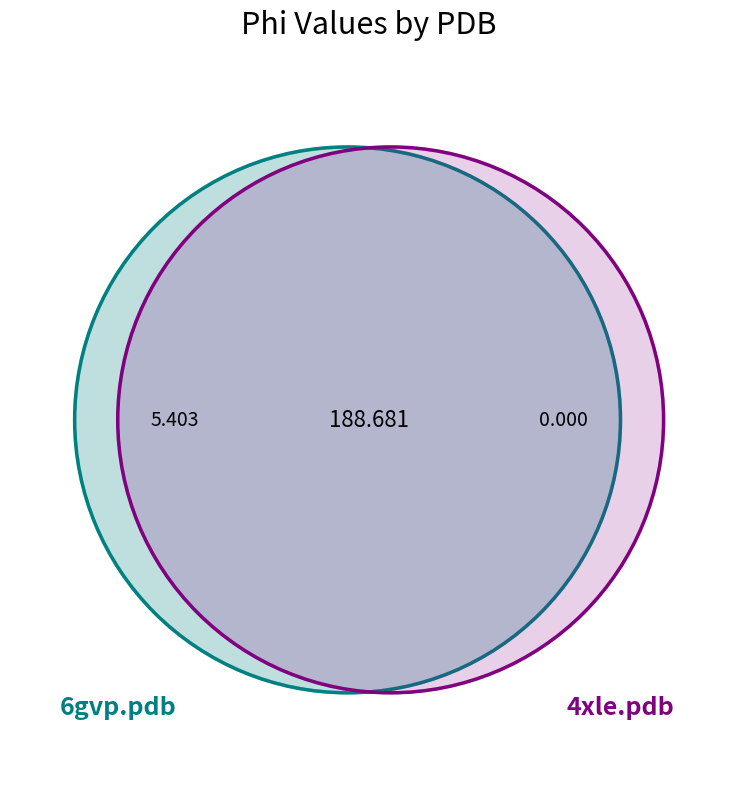

What is the smallest slice in the pie chart?

4xle.pdb